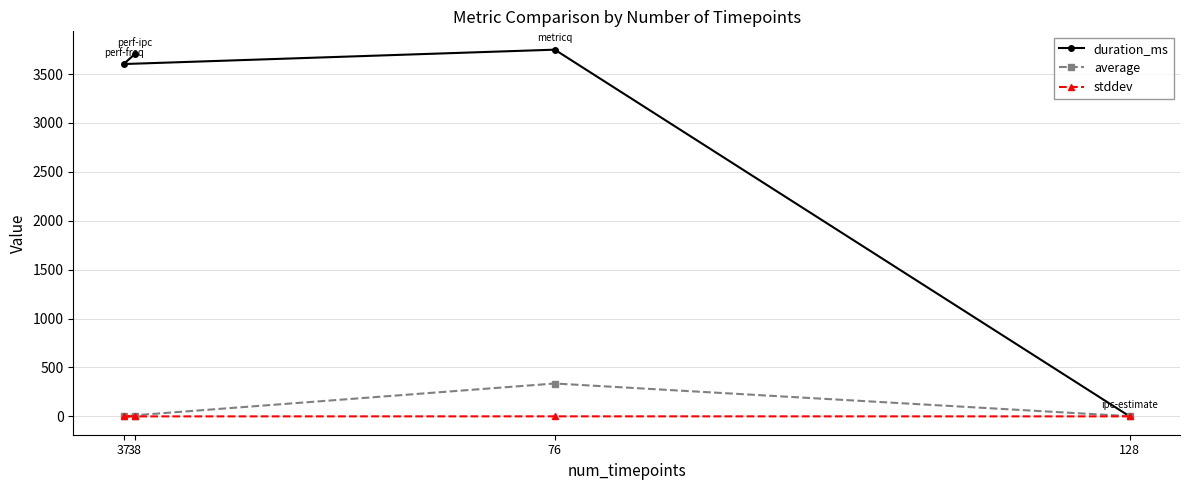

Where do average and duration_ms first cross each other?

128 and 76